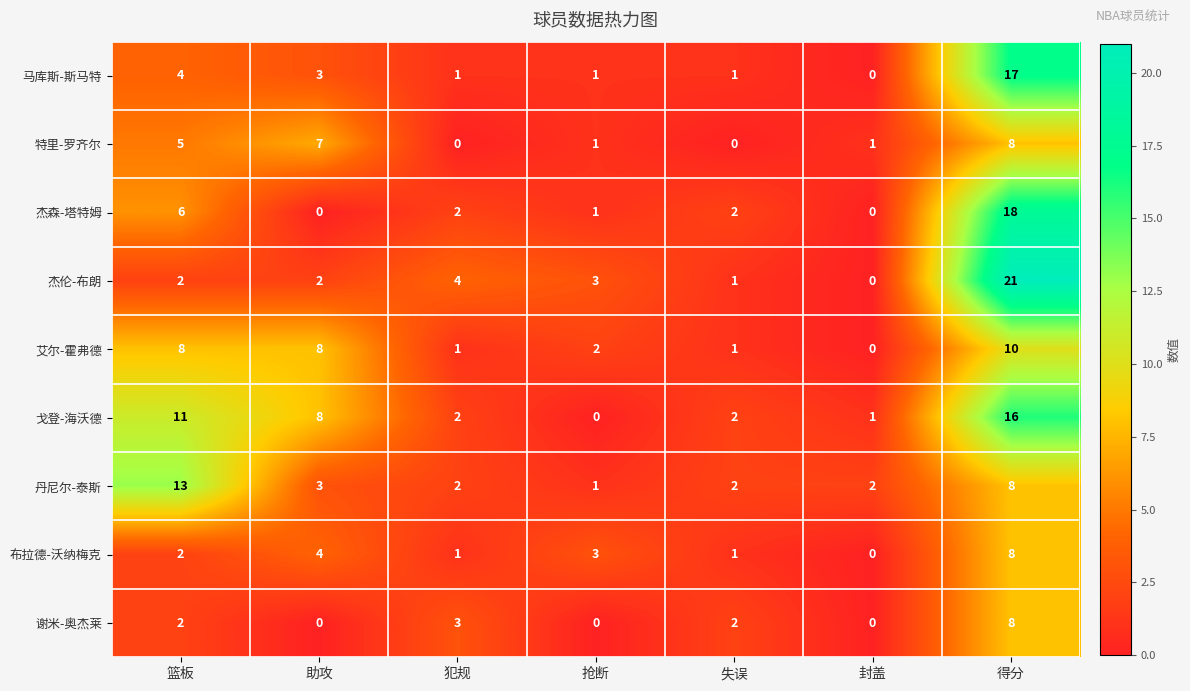

Which series has the widest spread of values?

杰伦-布朗